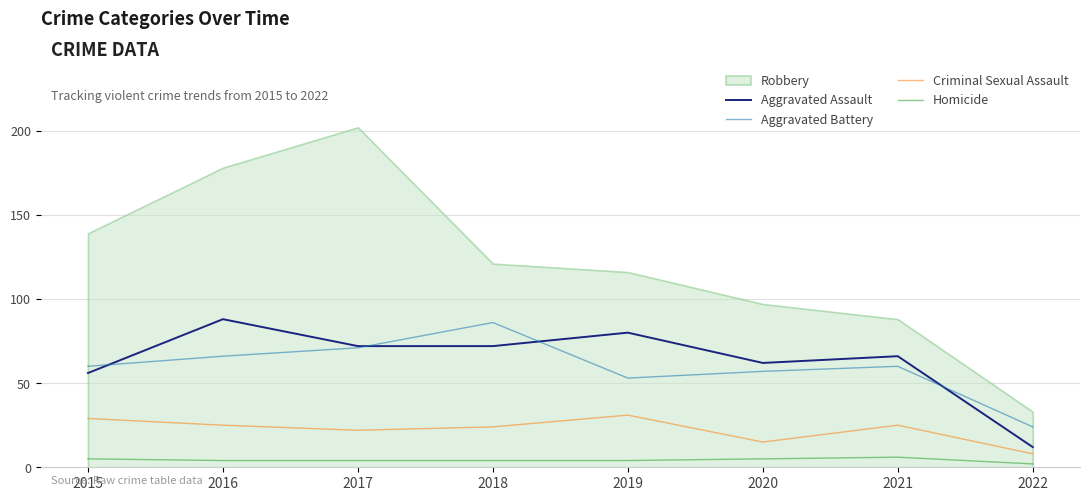

At which label does Aggravated Assault reach its peak?

2016